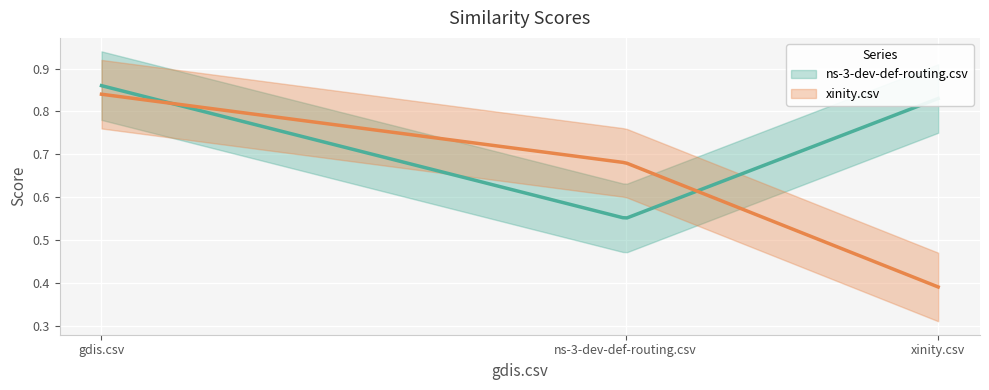

List the series in order of their overall mean, lowest first.

xinity.csv, ns-3-dev-def-routing.csv